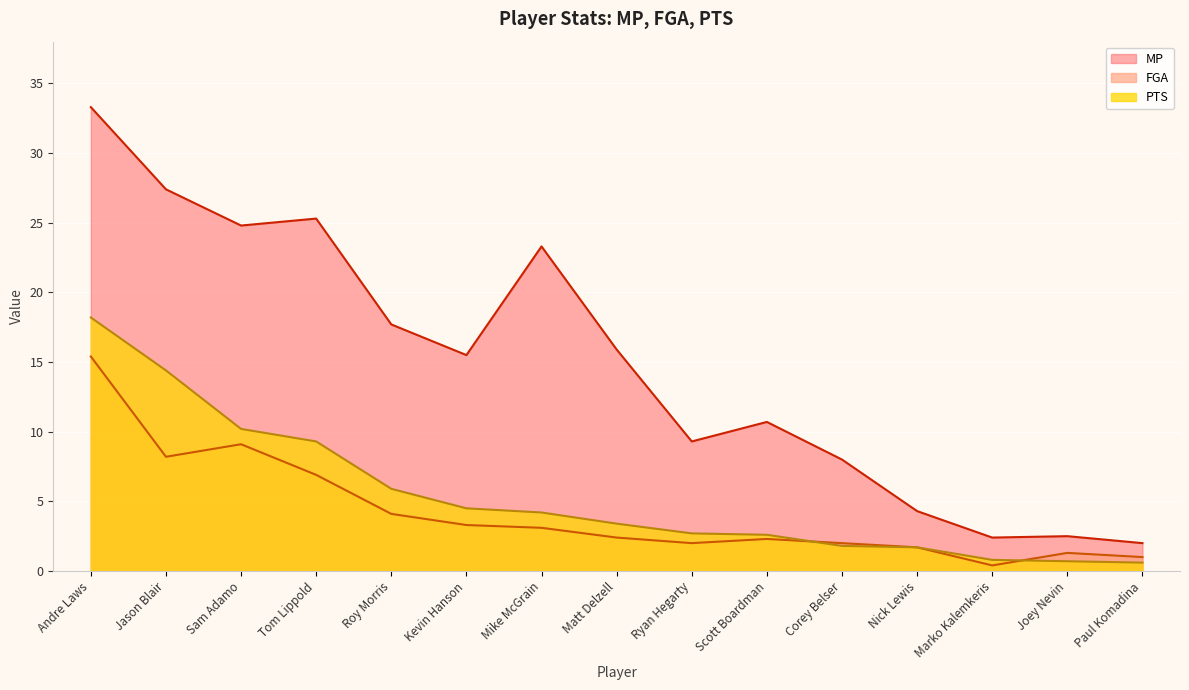

What is the difference between the MP values at Joey Nevin and Scott Boardman?

8.2